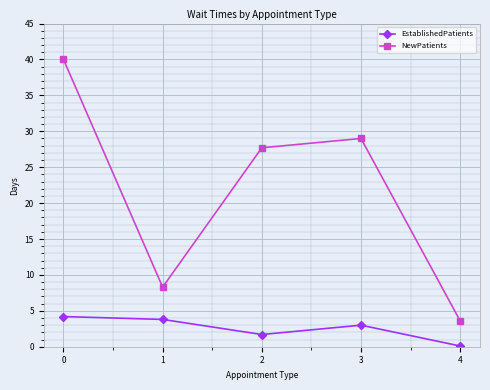

True or false: EstablishedPatients has more than 2 interior local peaks.

False